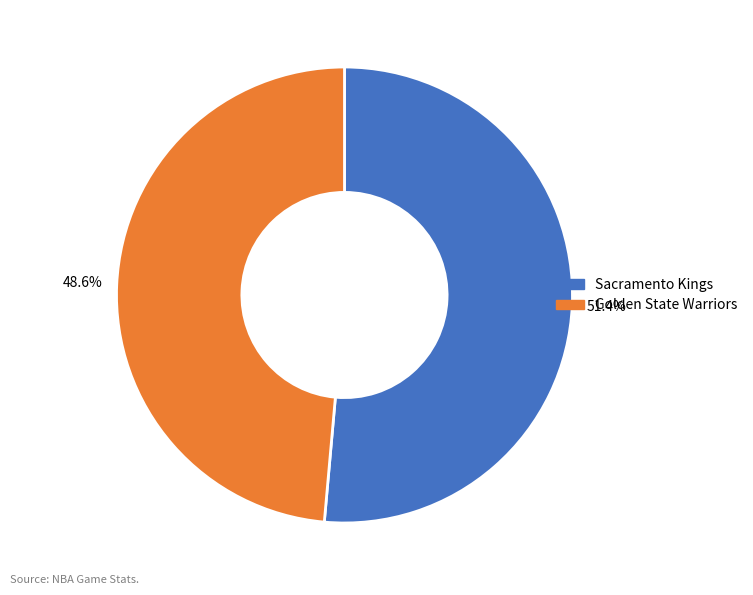

Does any single category account for the majority?

Yes